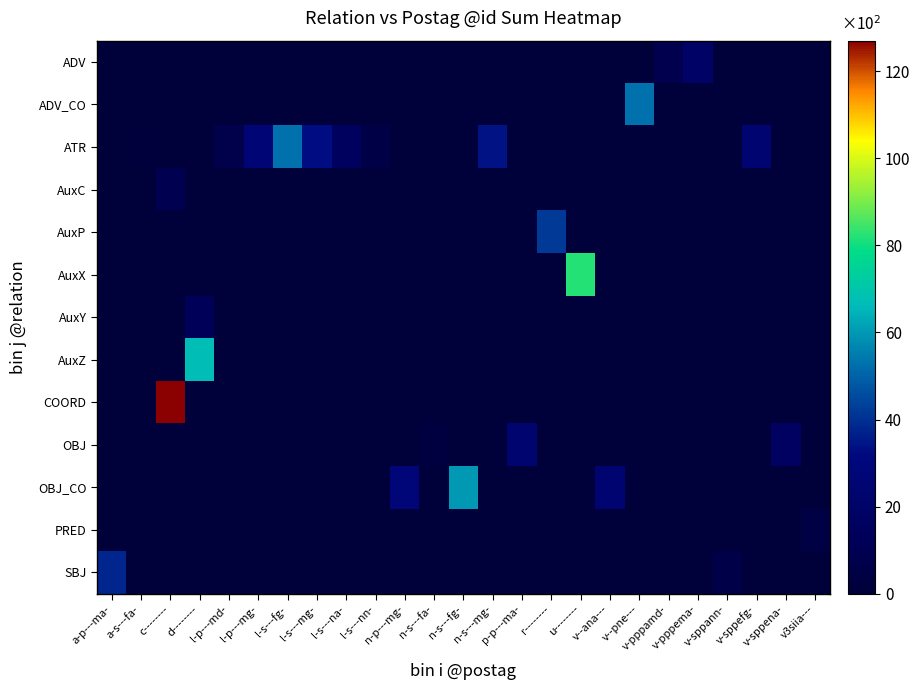

At which category is the sum across all series the highest?

c--------